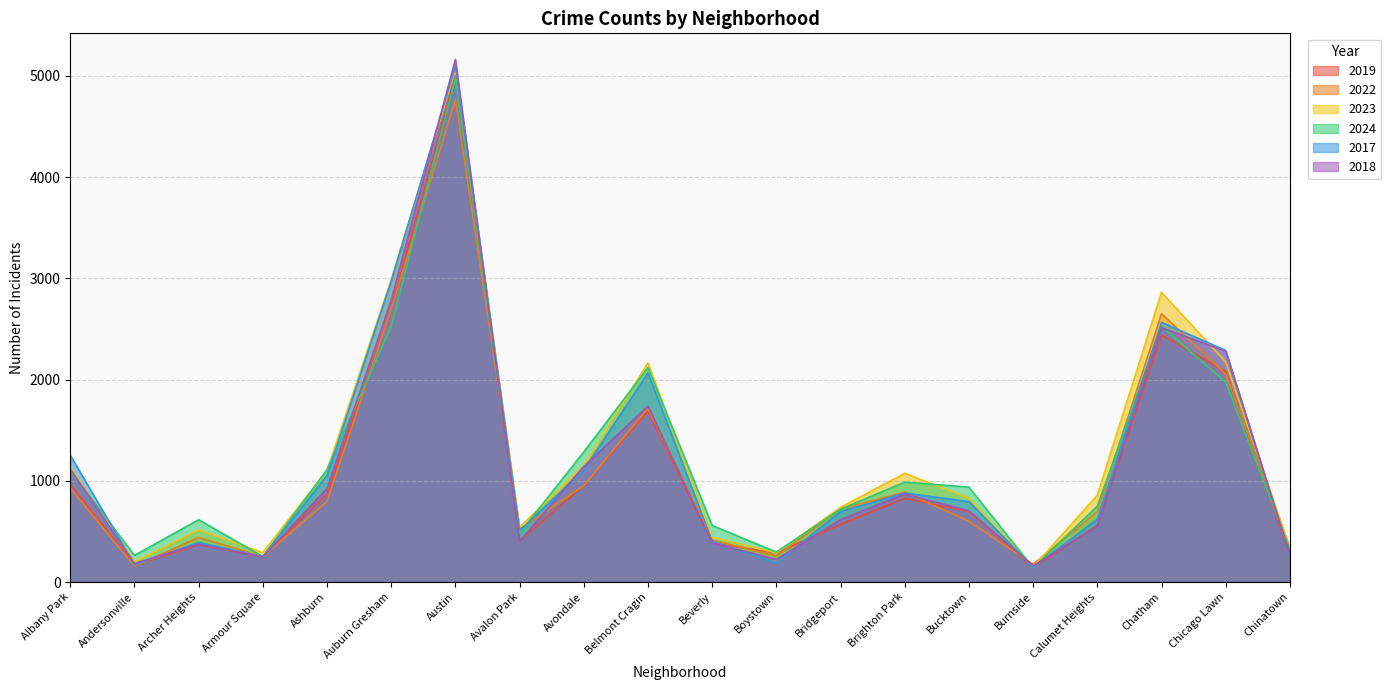

How many values in the 2024 series are below 938?

10